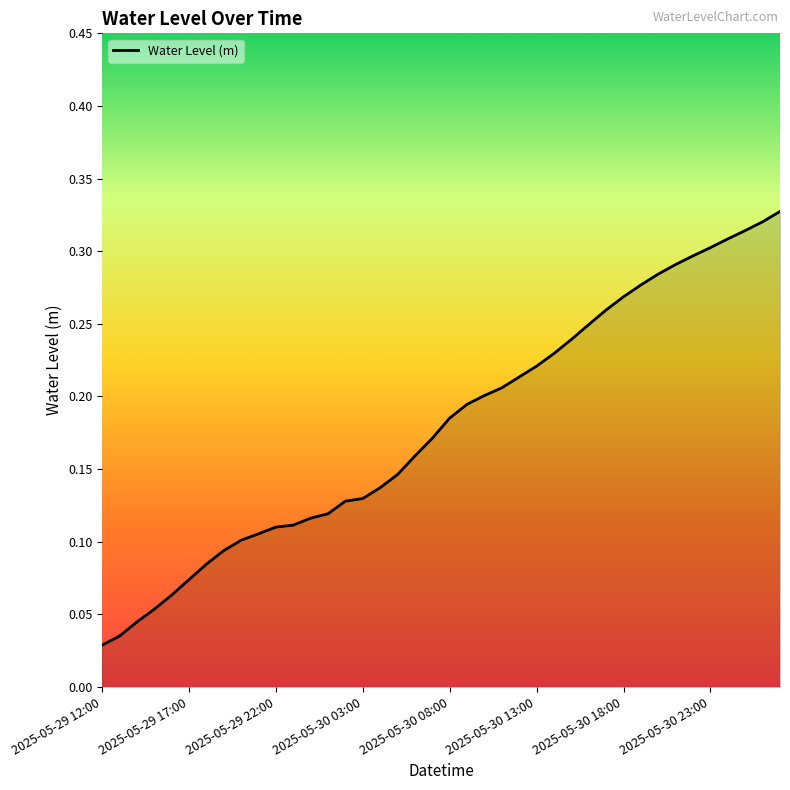

Does the chart display data point markers on the line(s)?

No